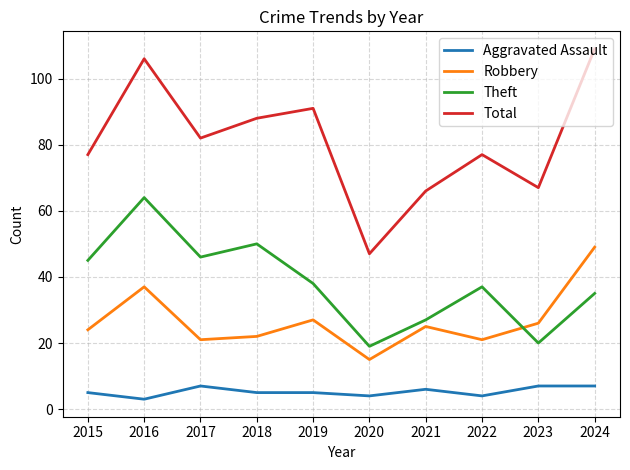

True or false: Robbery has a value of 49 at 2024.

True